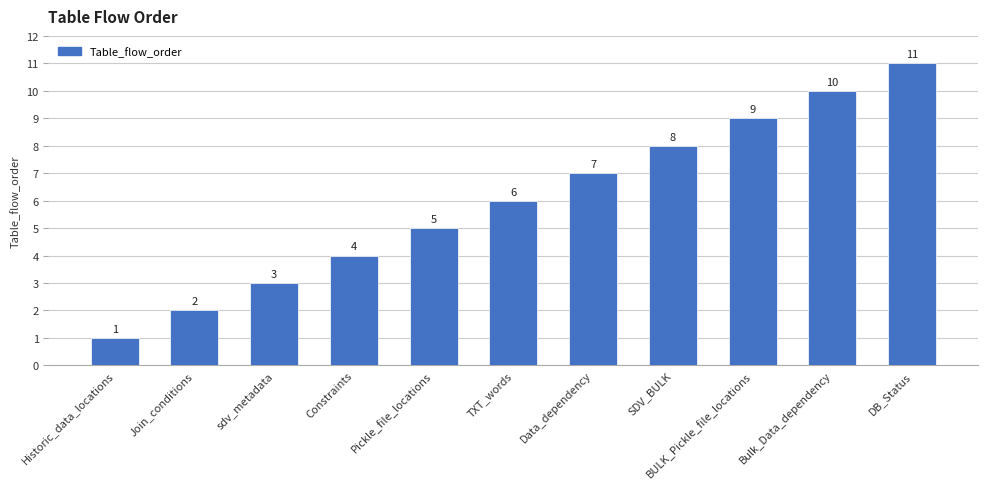

What is the value of the 4th bar from the left?

4